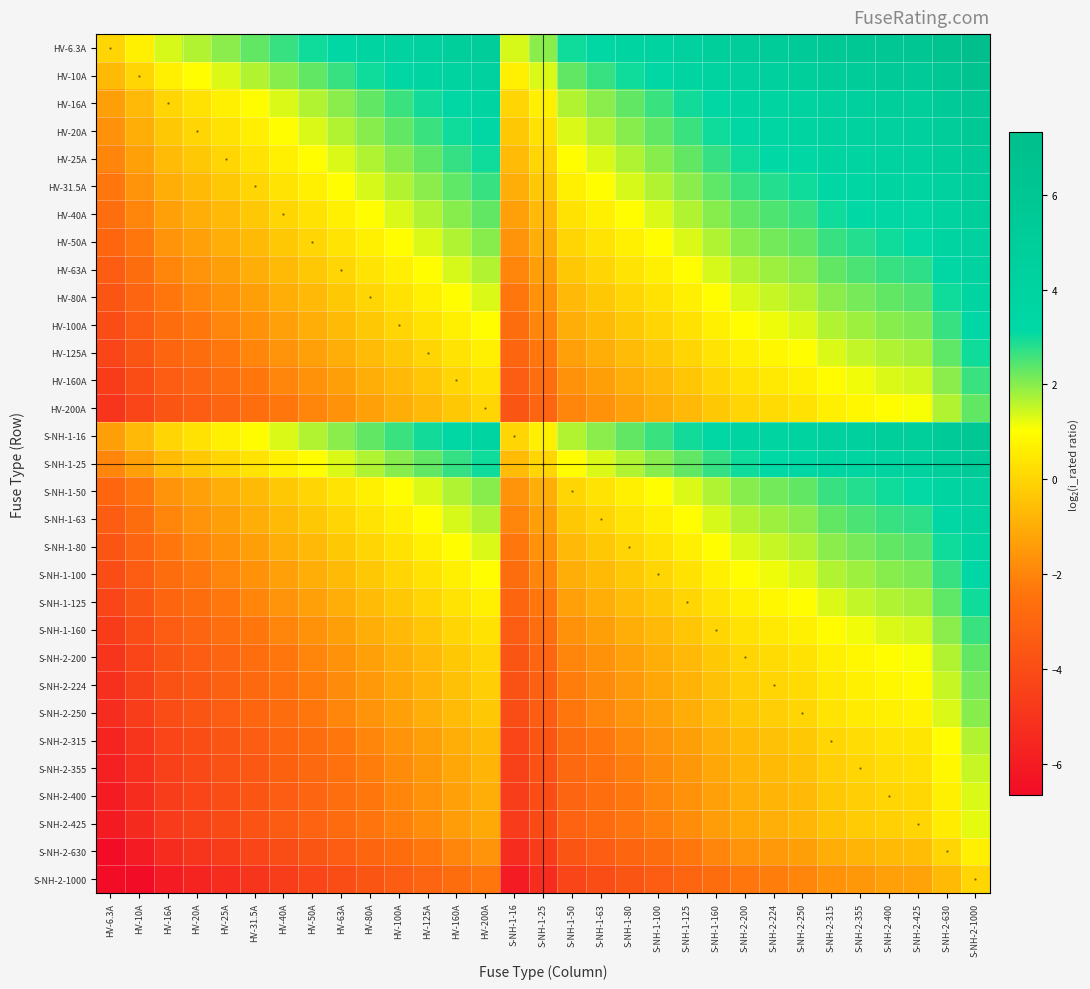

At S-NH-1-50, list the series in order from largest to smallest.

HV-6.3A, HV-10A, HV-16A, S-NH-1-16, HV-20A, HV-25A, S-NH-1-25, HV-31.5A, HV-40A, HV-50A, S-NH-1-50, HV-63A, S-NH-1-63, HV-80A, S-NH-1-80, HV-100A, S-NH-1-100, HV-125A, S-NH-1-125, HV-160A, S-NH-1-160, HV-200A, S-NH-2-200, S-NH-2-224, S-NH-2-250, S-NH-2-315, S-NH-2-355, S-NH-2-400, S-NH-2-425, S-NH-2-630, S-NH-2-1000